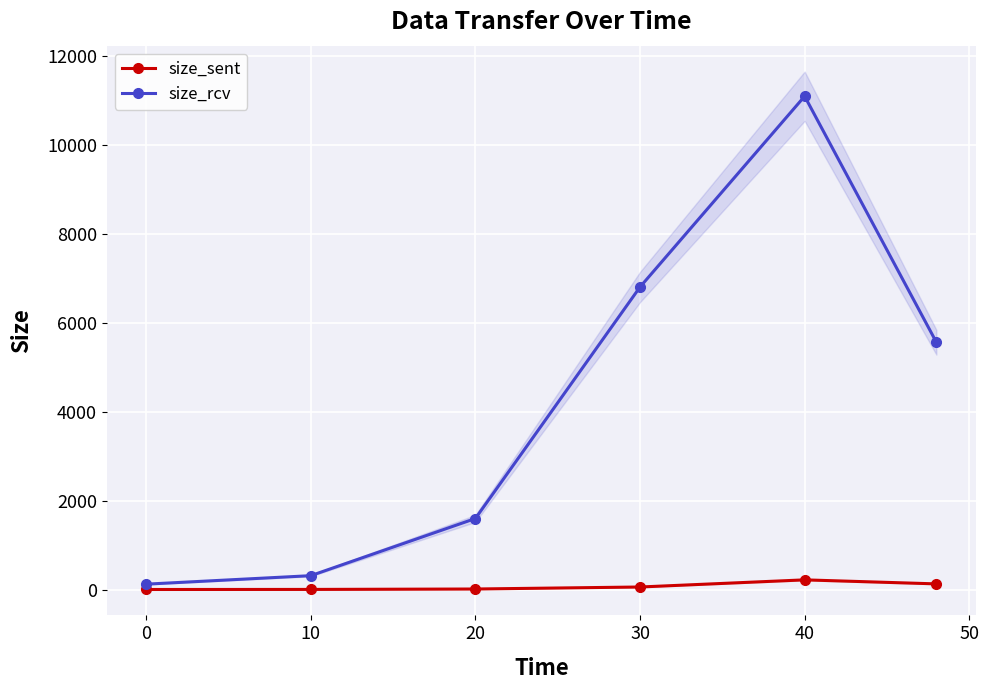

The value of size_rcv at 30 is 6806.5. True or false?

True